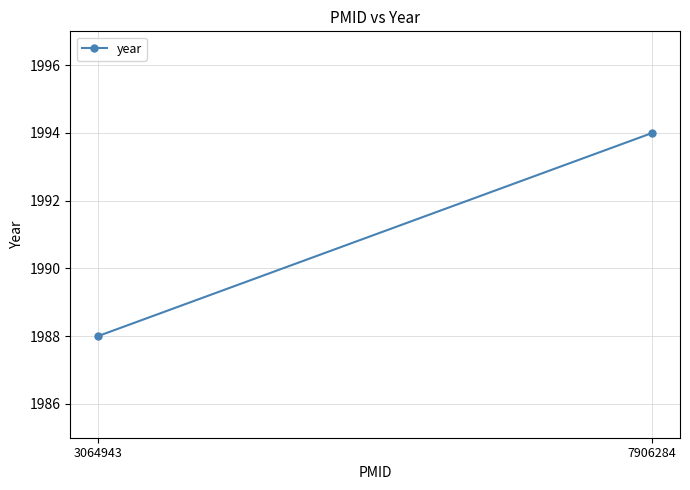

What is the sum of the values at 3064943 and 7906284?

3982